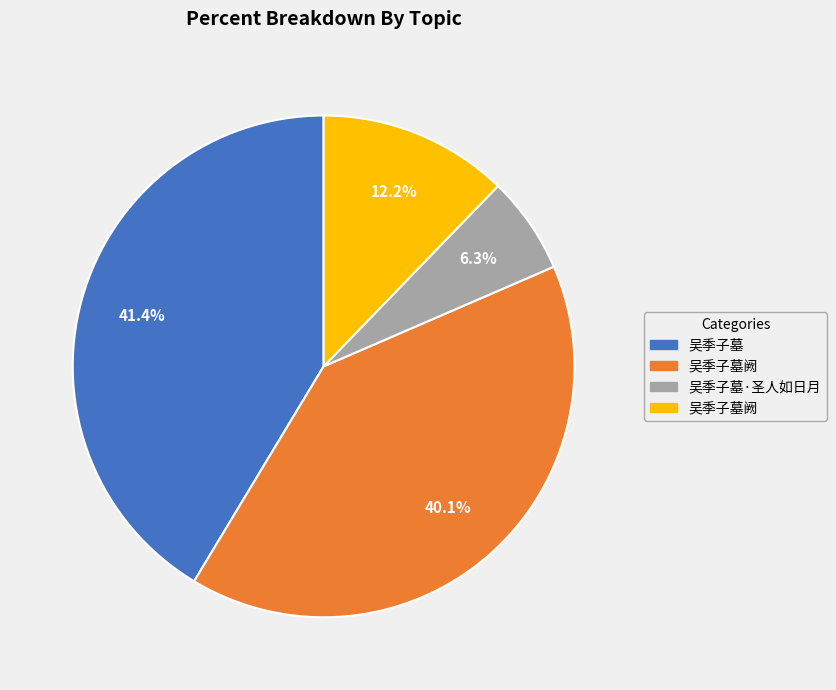

Is there any slice that represents more than half of the pie?

No